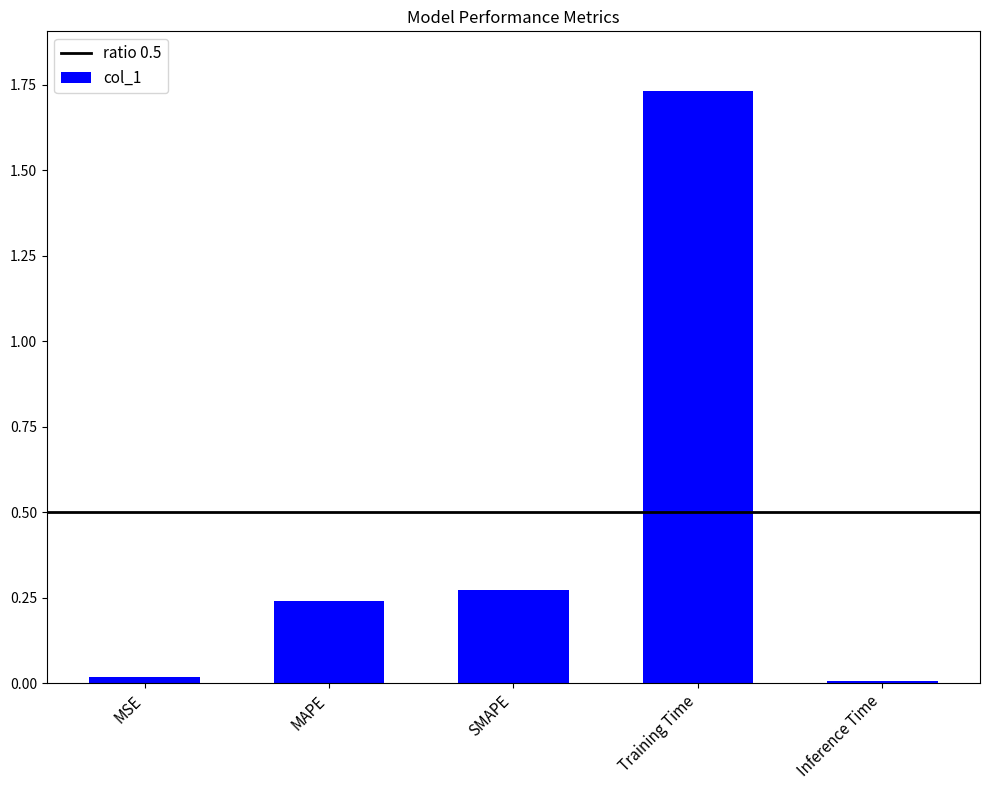

The chart shows a value of 0.1 at MAPE. True or false?

False